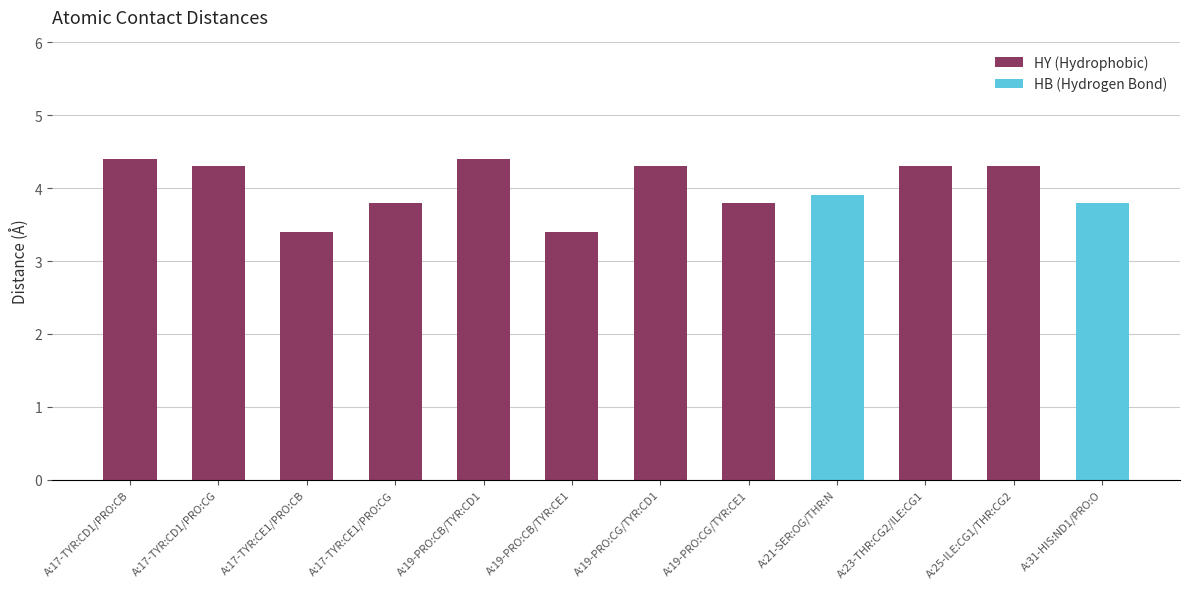

What is the sum of the values at A:19-PRO:CB/TYR:CE1 and A:17-TYR:CE1/PRO:CB?

6.8